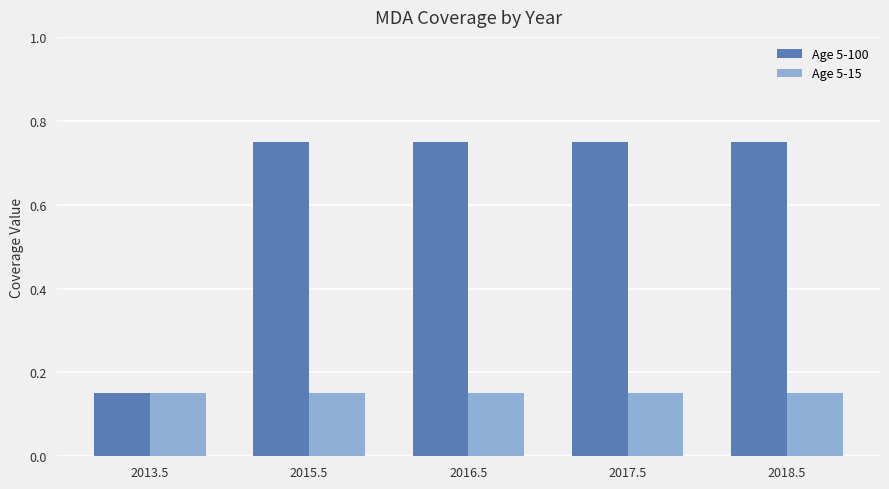

Which series has the widest spread of values?

Age 5-100